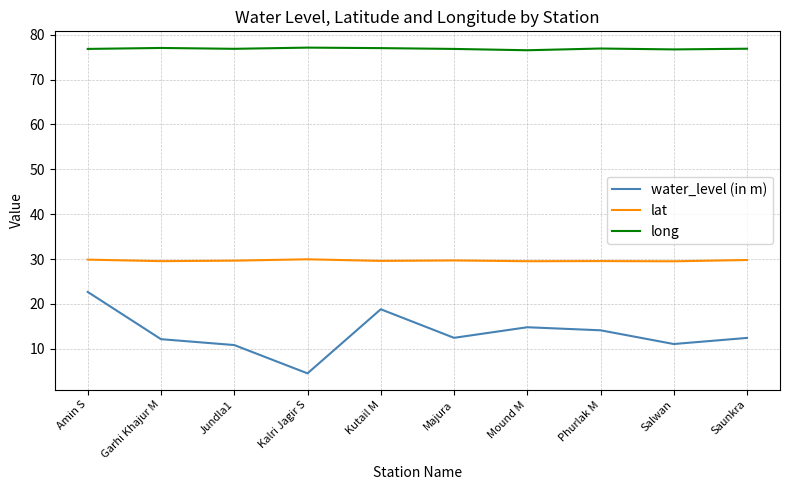

Is the value of water_level (in m) at Phurlak M greater than the value of lat at Jundla1?

No